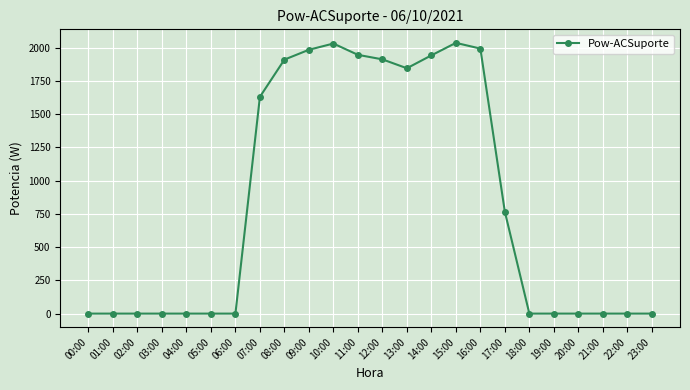

True or false: the data shows -1402 at 02:00.

False